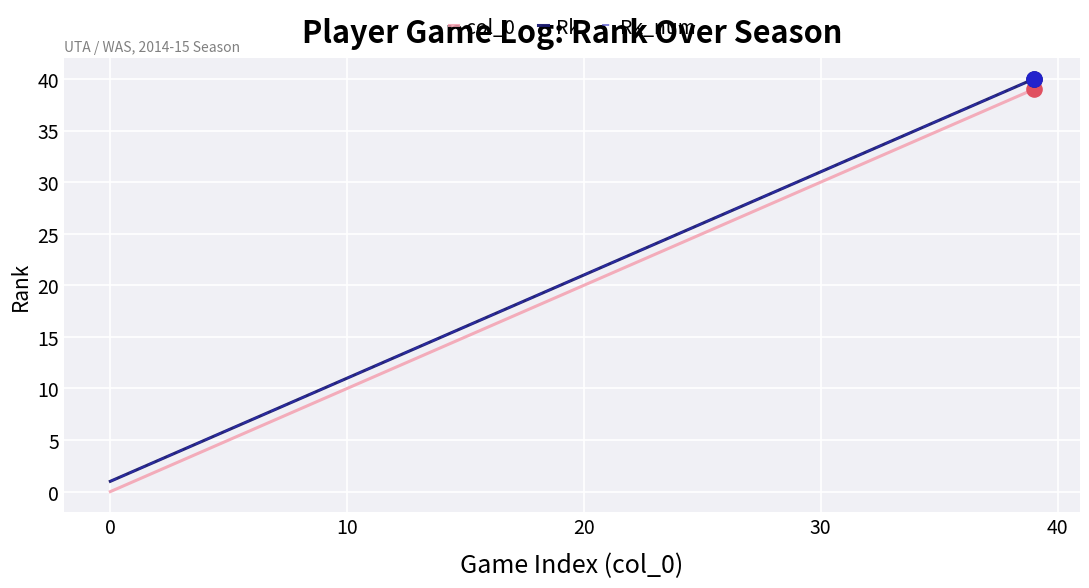

Is this an area chart (filled region under the line)?

No